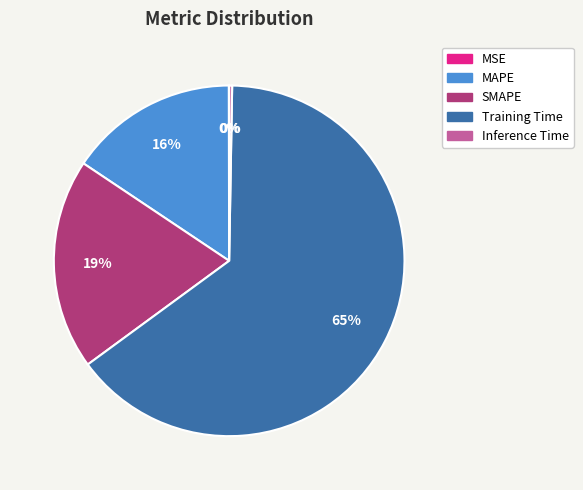

Which category has the biggest portion of the pie?

Training Time